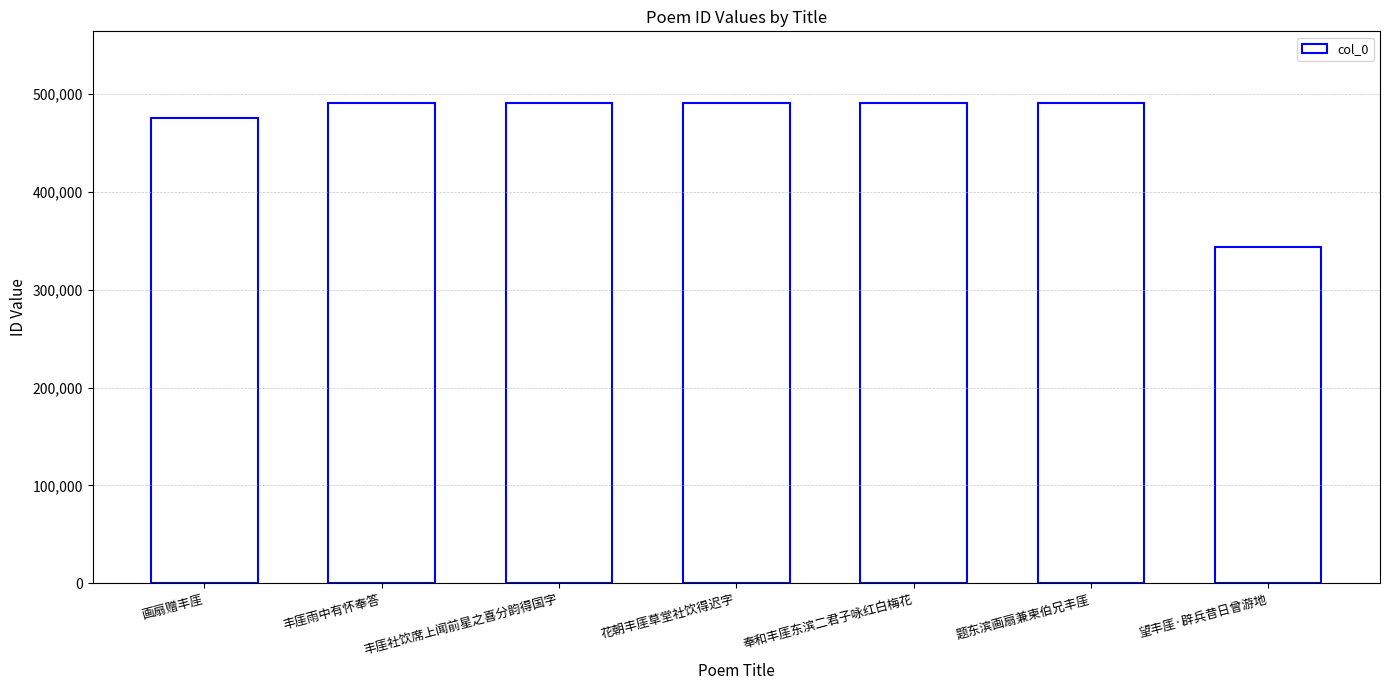

What is the label of the 2nd bar from the right?

题东滨画扇兼柬伯兄丰厓